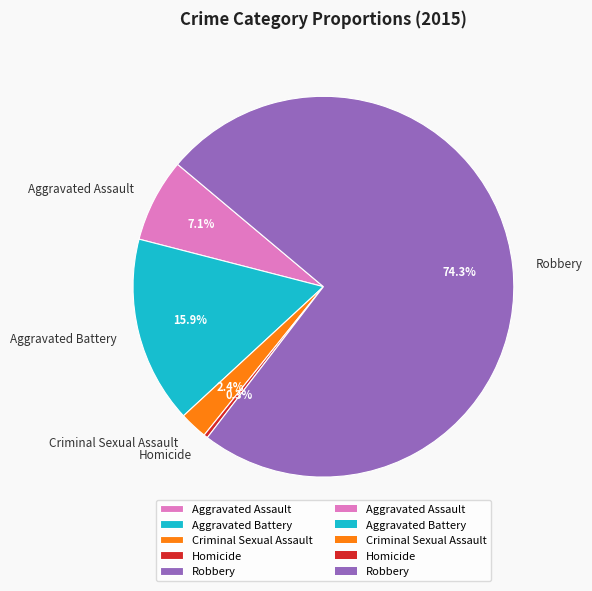

To the nearest percent, what is the combined percentage of Aggravated Assault and Homicide?

7%